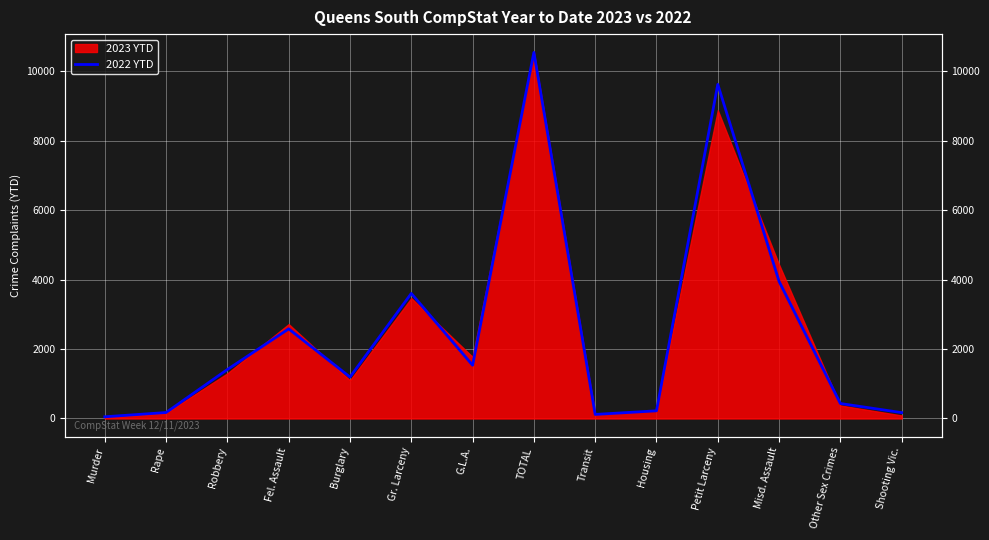

Where is the first local minimum?

Burglary